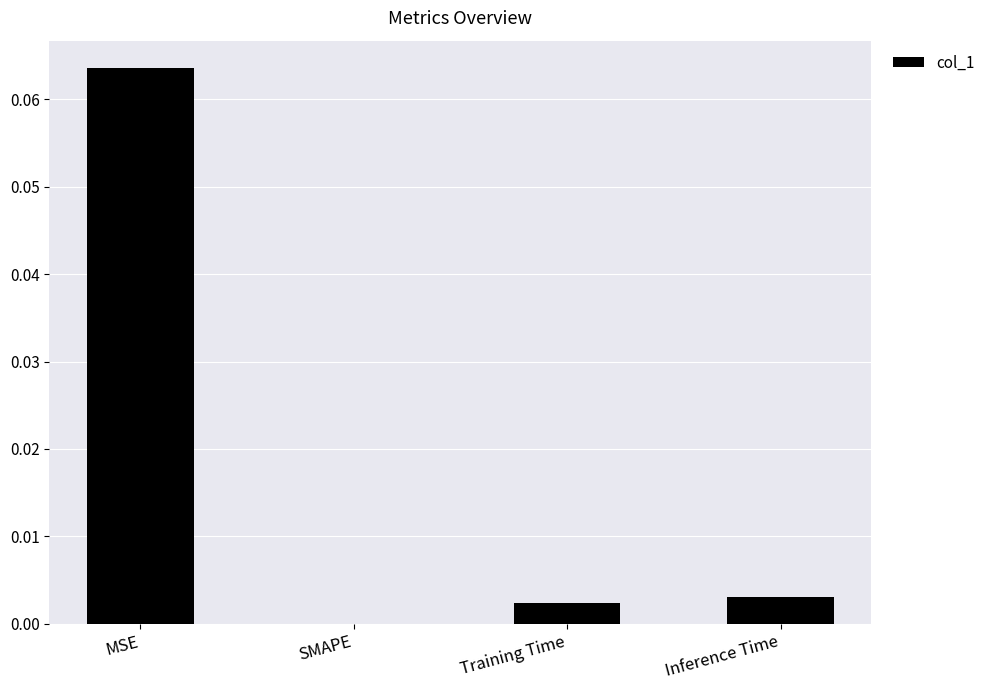

Are the bars grouped side by side (vs. stacked)?

No